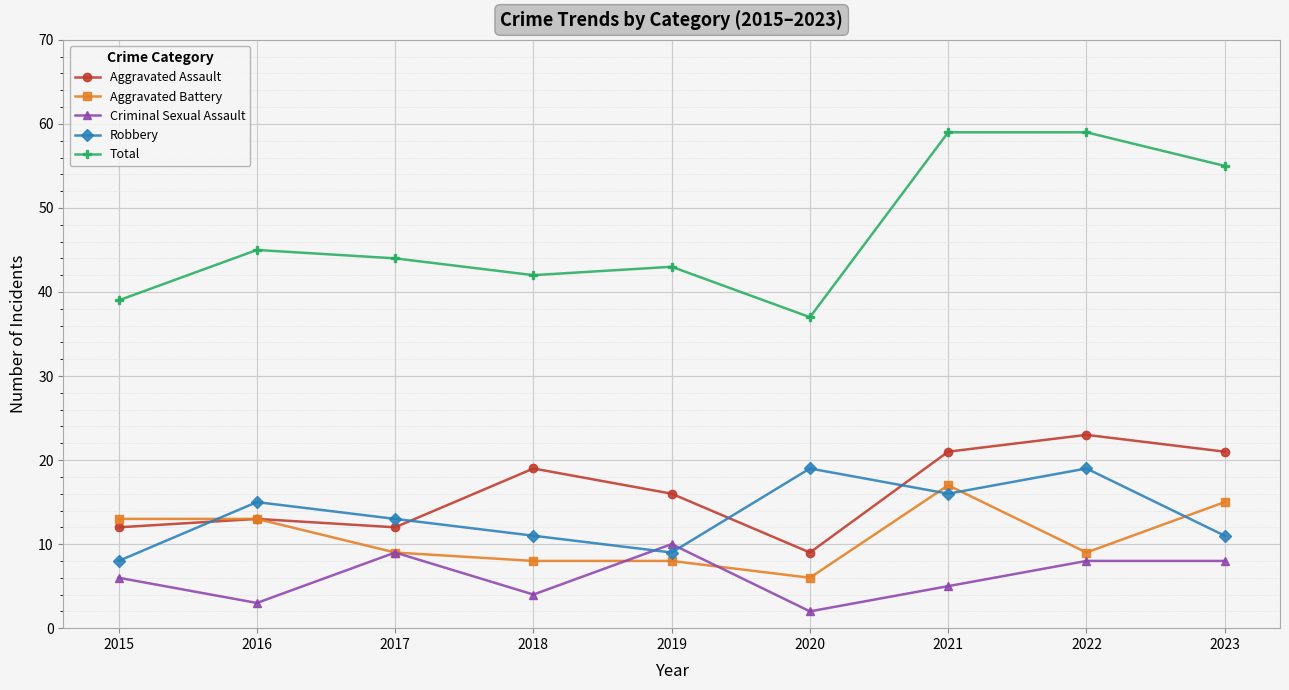

How many distinct data groups are displayed?

5